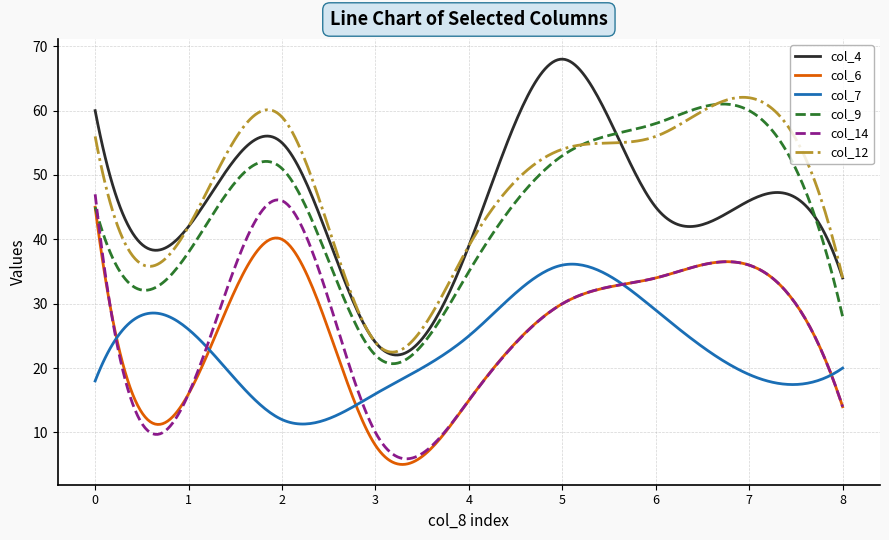

True or false: col_12 and col_14 intersect in this chart.

False